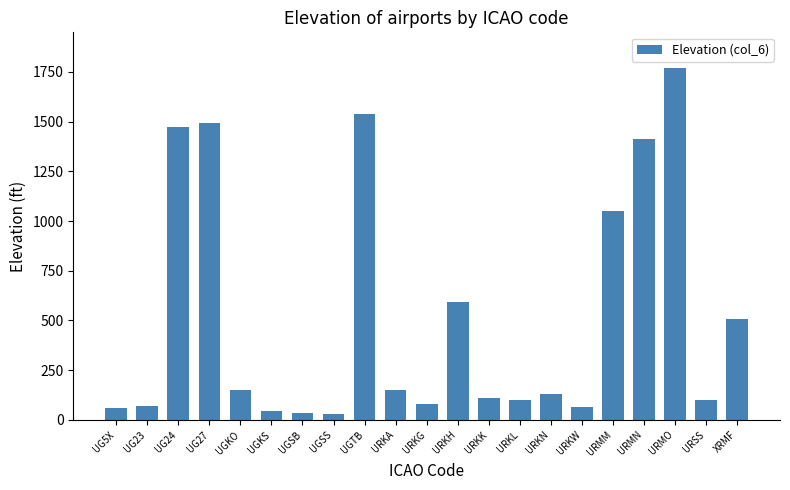

What is the difference between the second highest and second lowest values?

1506